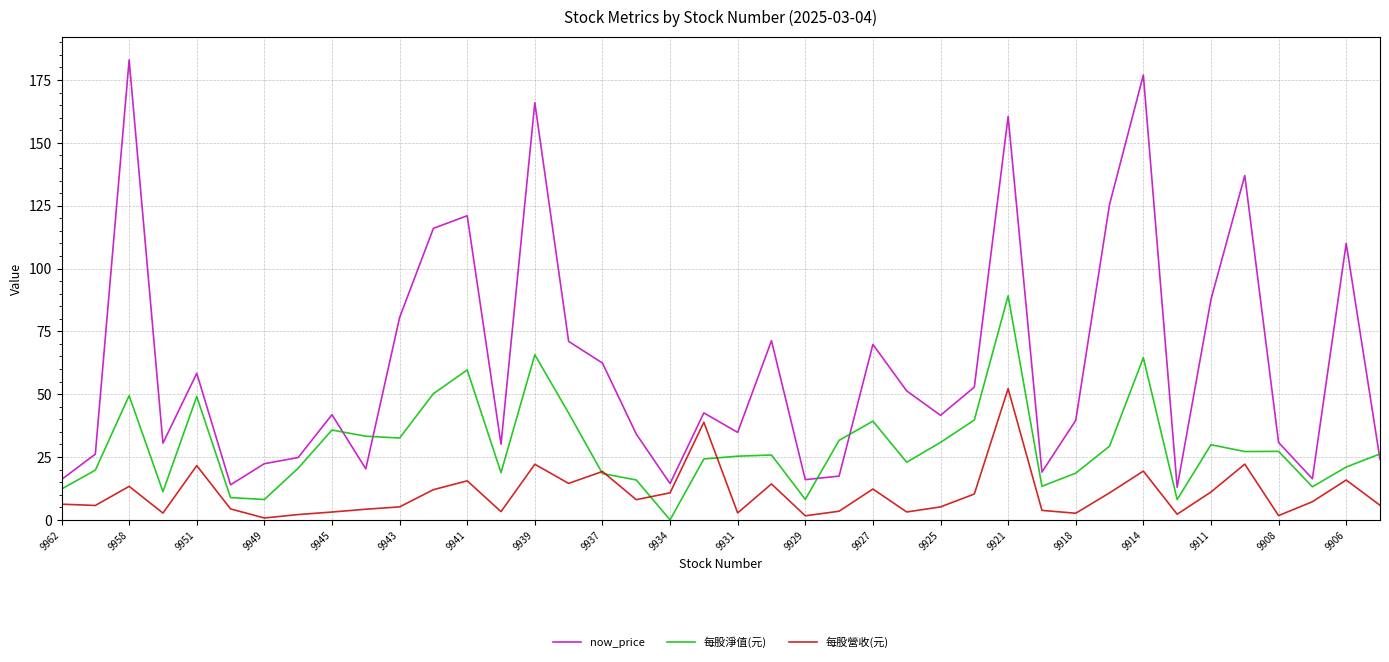

Rank the series by their maximum value, from lowest to highest.

每股營收(元), 每股淨值(元), now_price